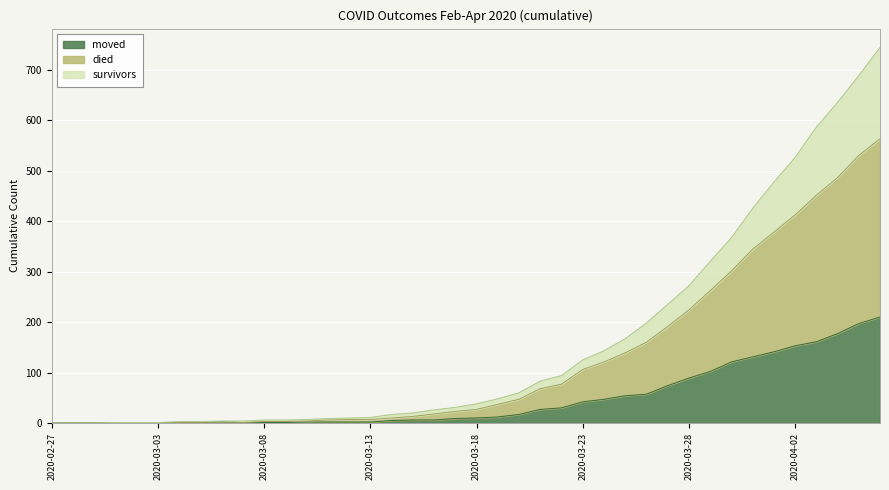

What are all the series names shown in the legend?

moved, died, survivors